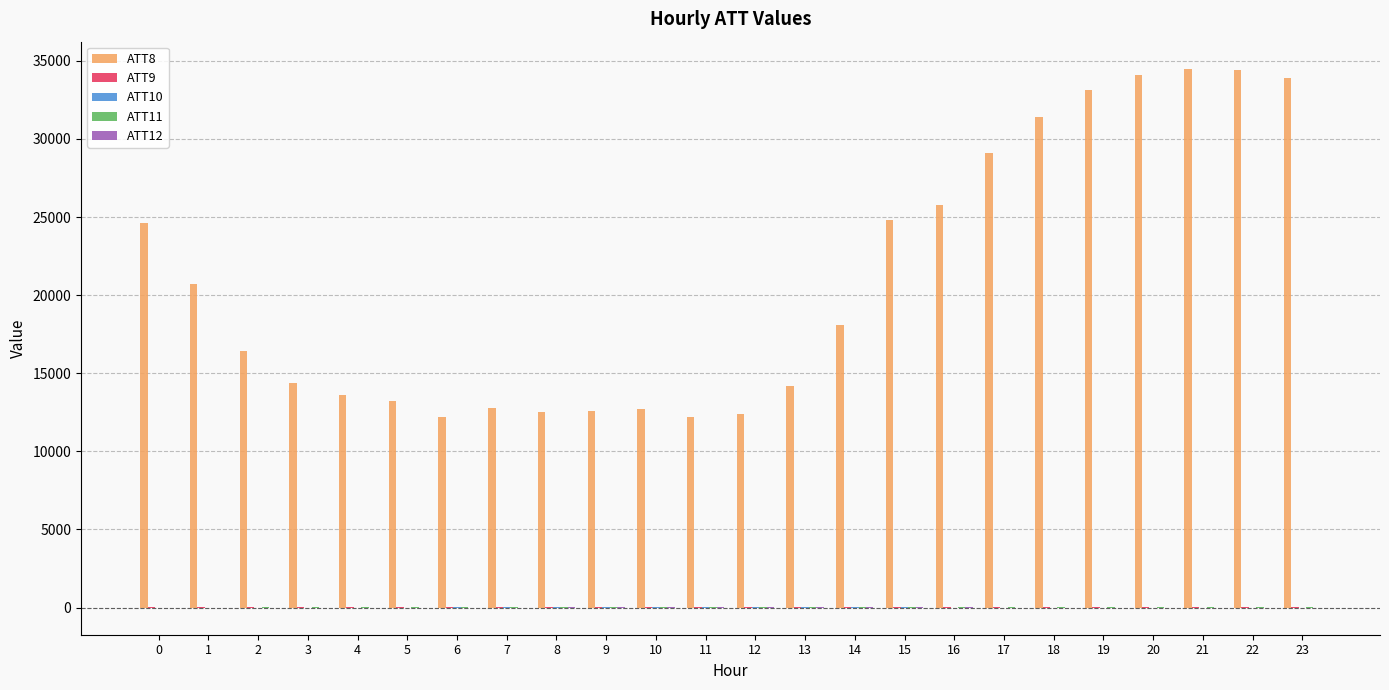

What is the maximum value shown in the chart?

34500.0